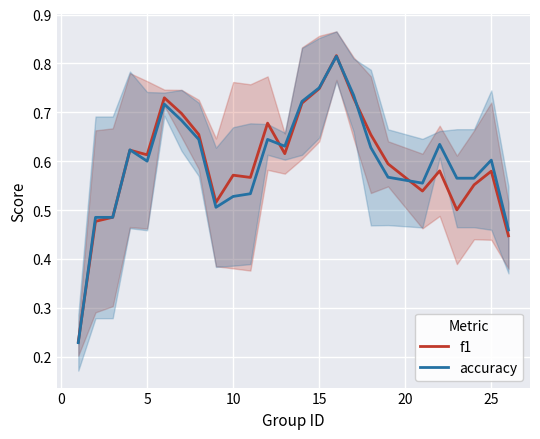

Count the accuracy values in the range 0 to 1.

25